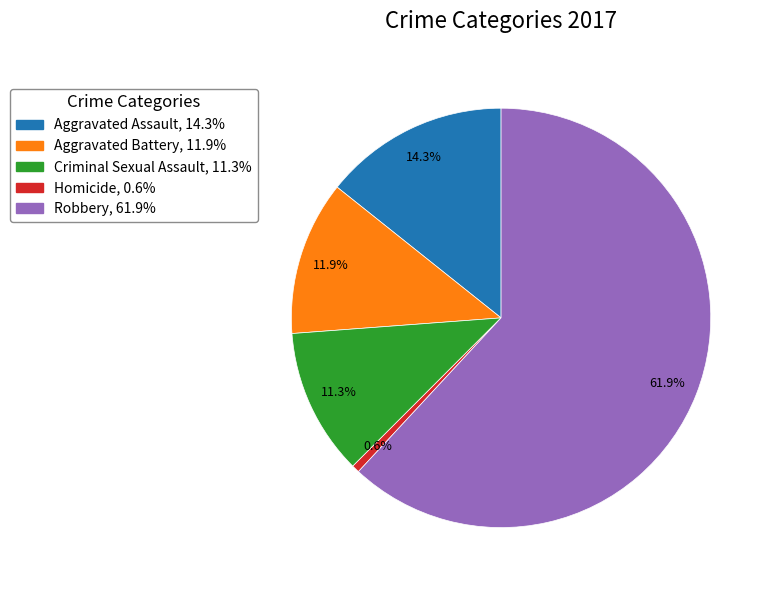

Which category accounts for the majority?

Robbery